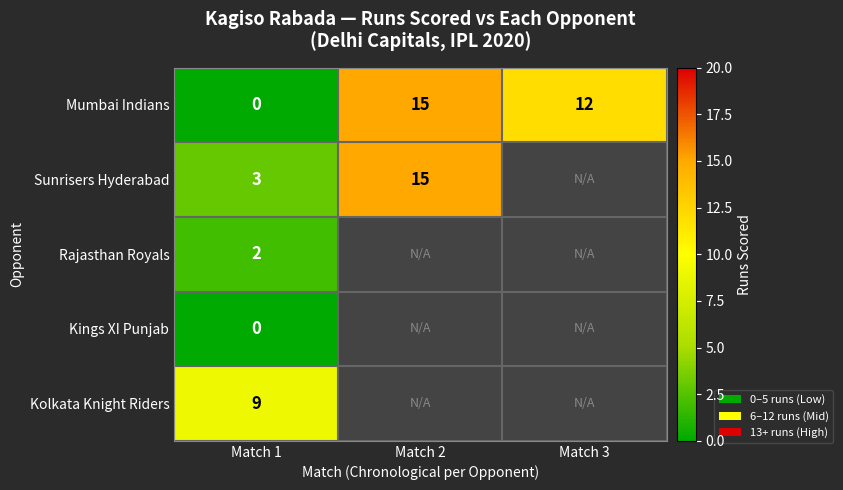

The Kolkata Knight Riders series shows 9 at Match 1. True or false?

True